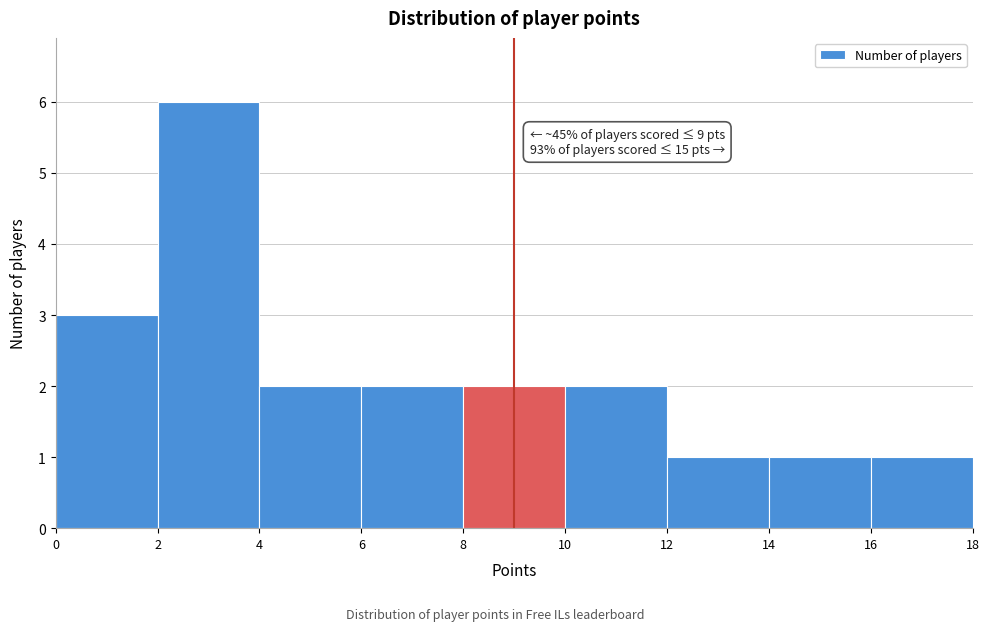

Which range on the x-axis has the tallest bar?

2 to 4